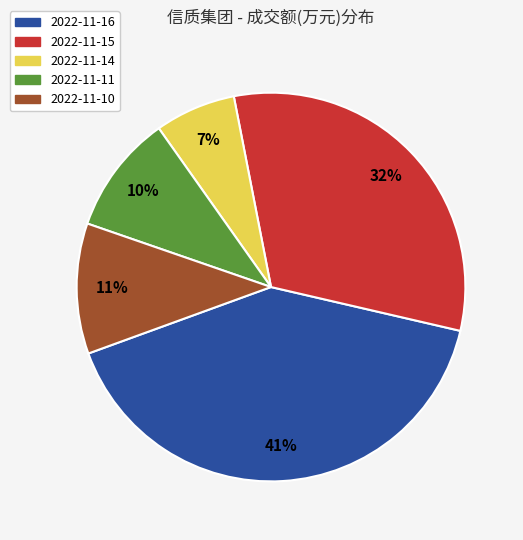

To the nearest percent, what is the average slice percentage?

20%